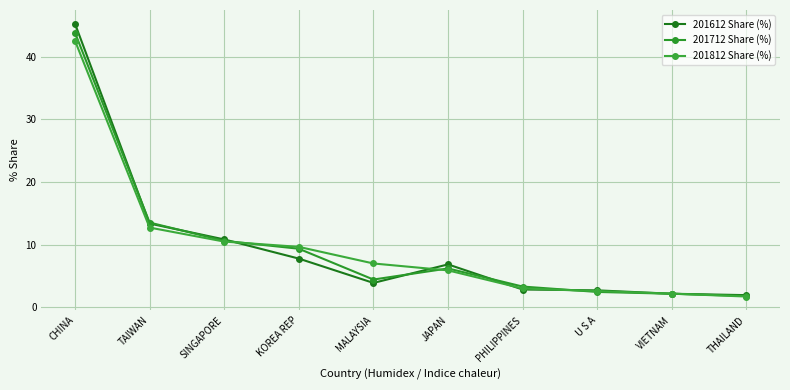

At how many categories does at least one series exceed 30?

1